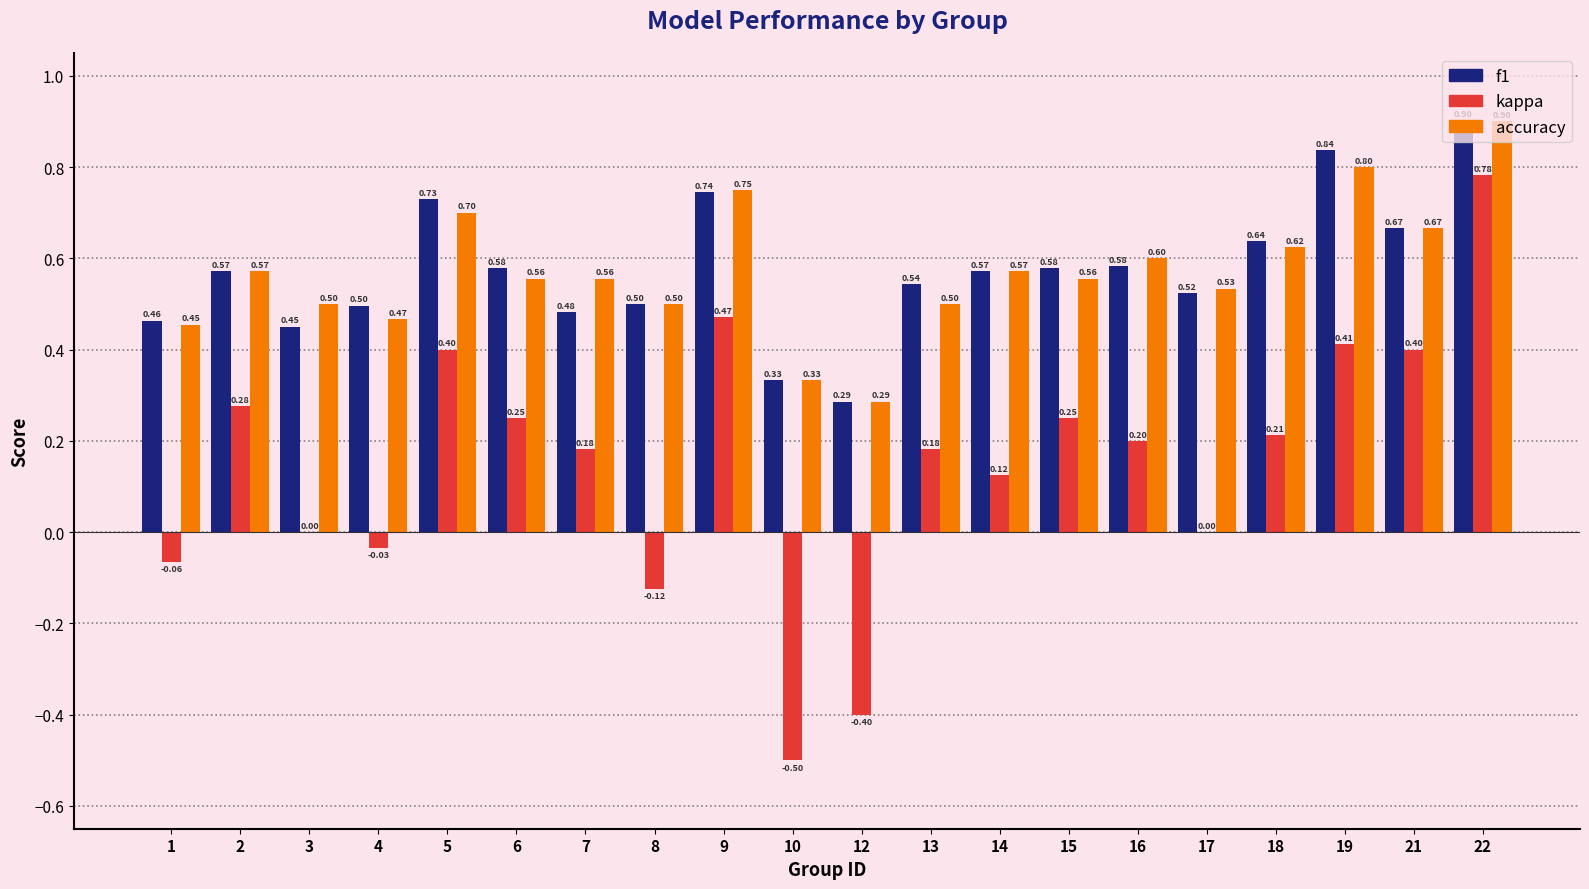

How many distinct data groups are displayed?

3